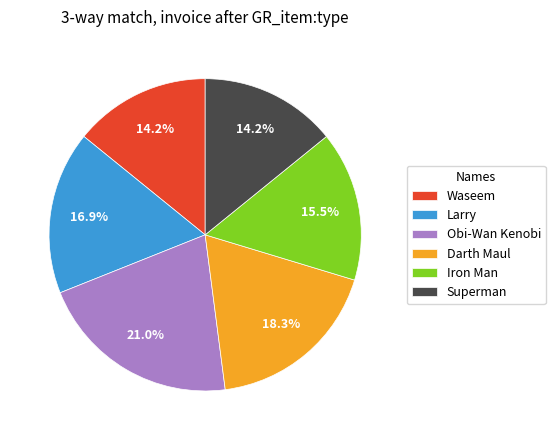

Approximately how many times larger is the value at Obi-Wan Kenobi compared to Larry?

1.2